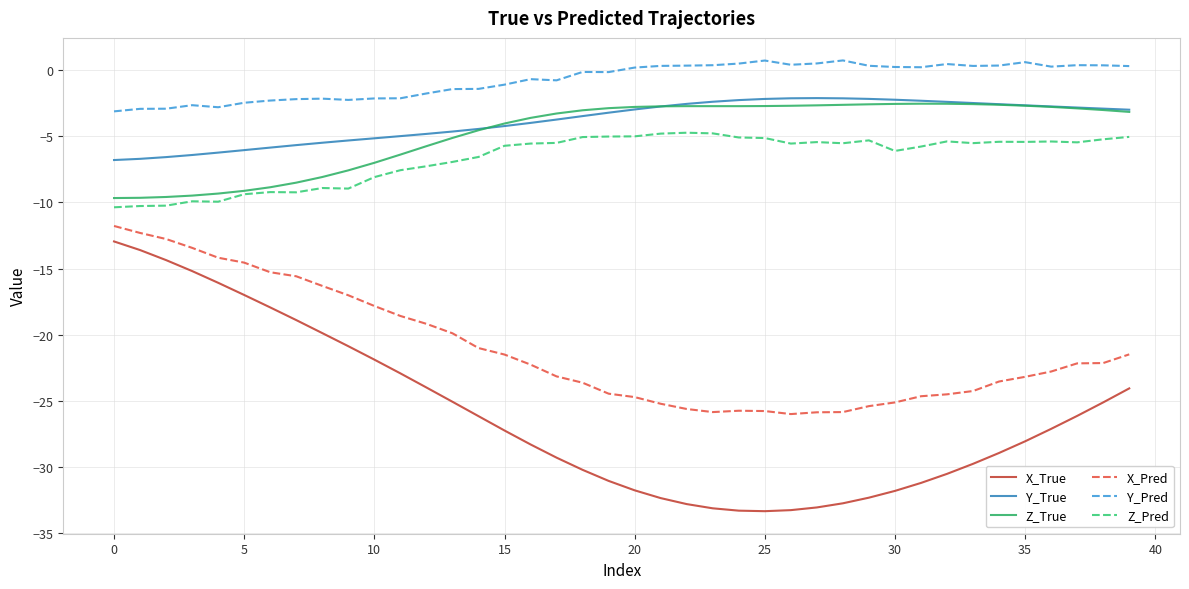

Which series has the largest total across all categories?

Y_Pred